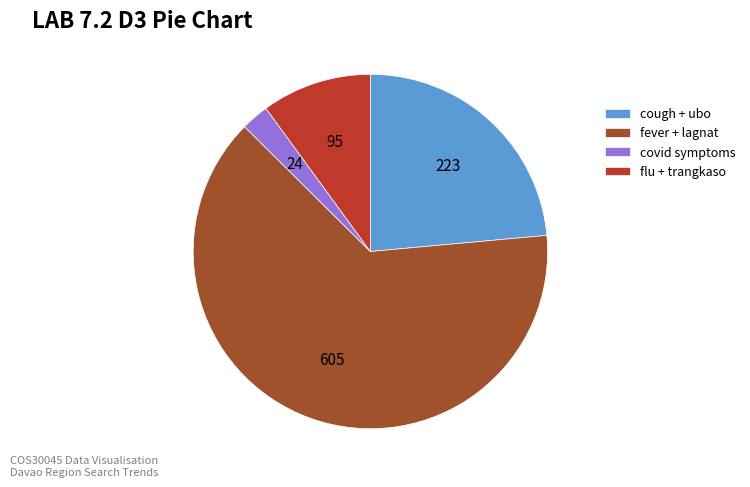

Rank the categories by value from highest to lowest.

fever + lagnat, cough + ubo, flu + trangkaso, covid symptoms